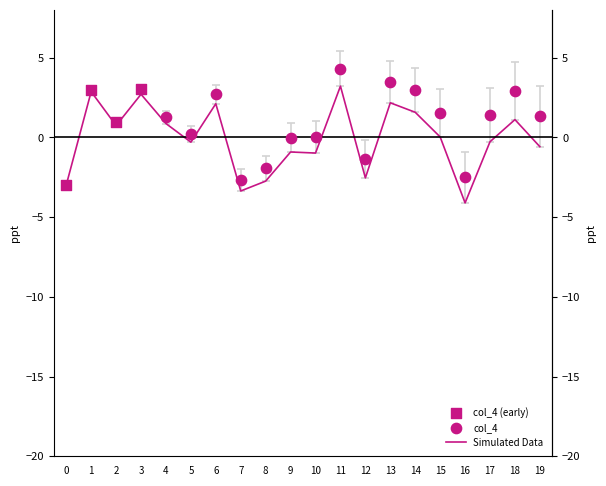

Which has a higher value, 9 or 13?

13